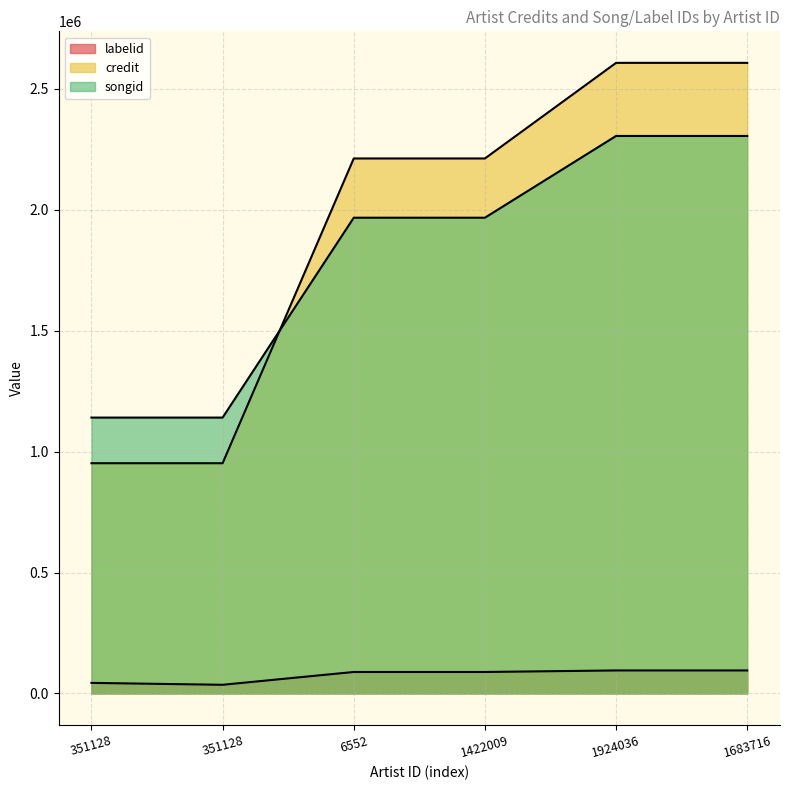

True or false: songid has more than 2 interior local peaks.

False